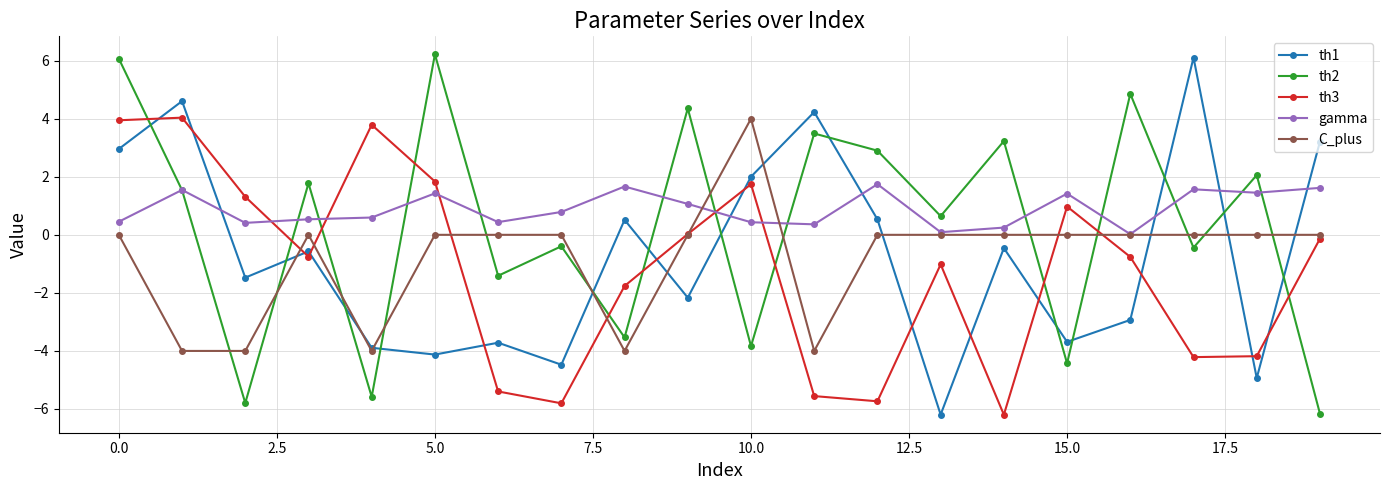

True or false: th2 has more than 0 interior local peaks.

True